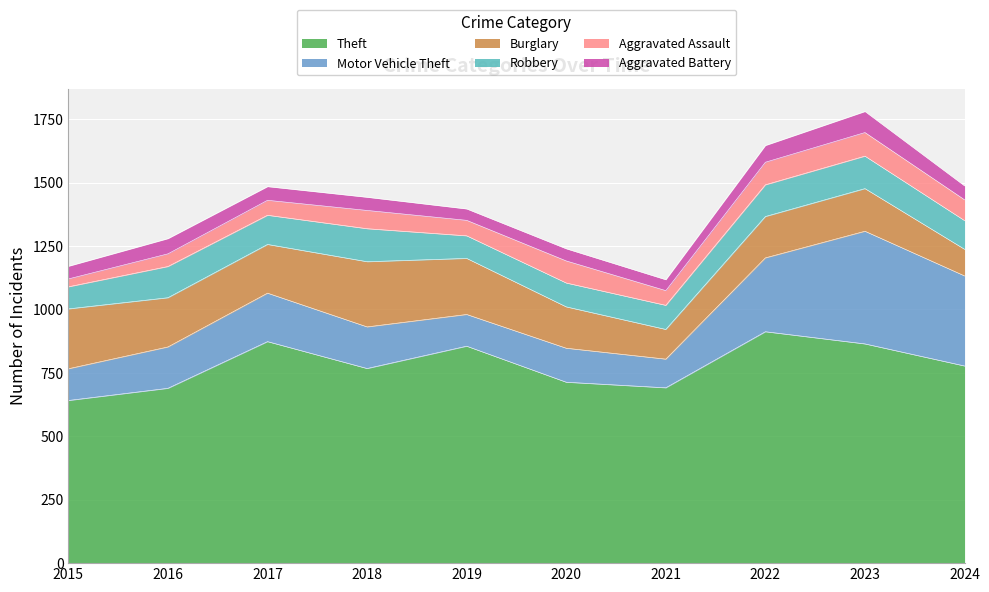

What value does the Motor Vehicle Theft series have at 2024, to the nearest 50?

350